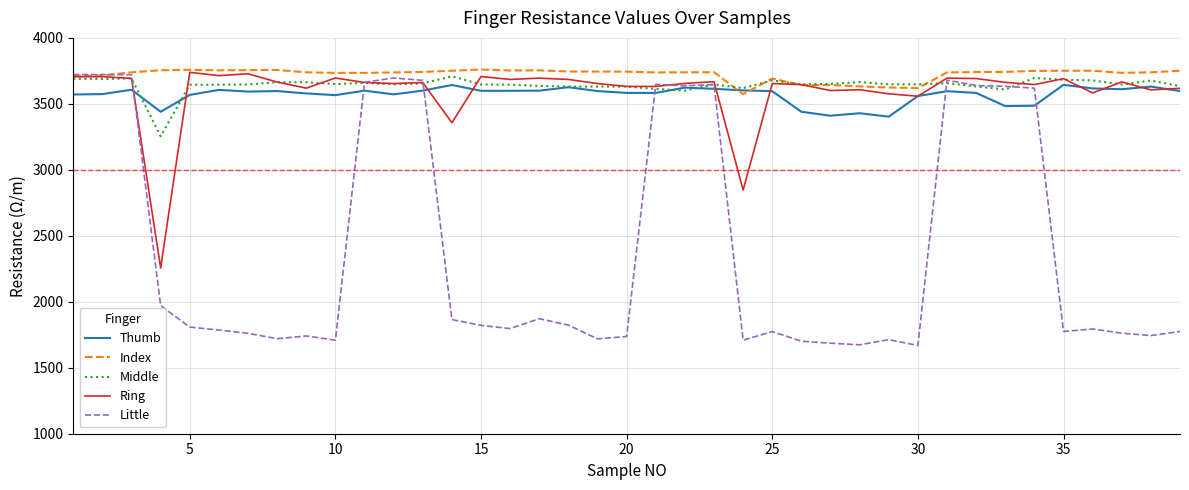

What is the maximum value for Ring?

3739